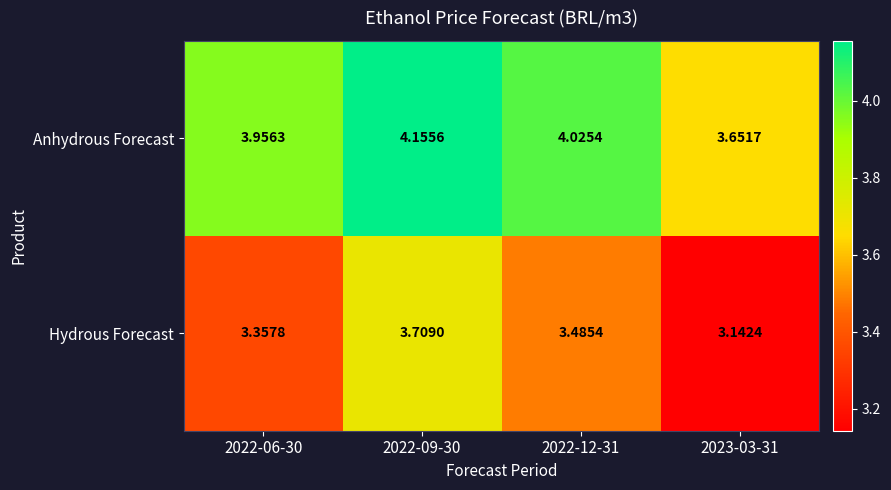

Is the value of Hydrous Forecast at 2022-06-30 greater than the value of Anhydrous Forecast at 2022-06-30?

No